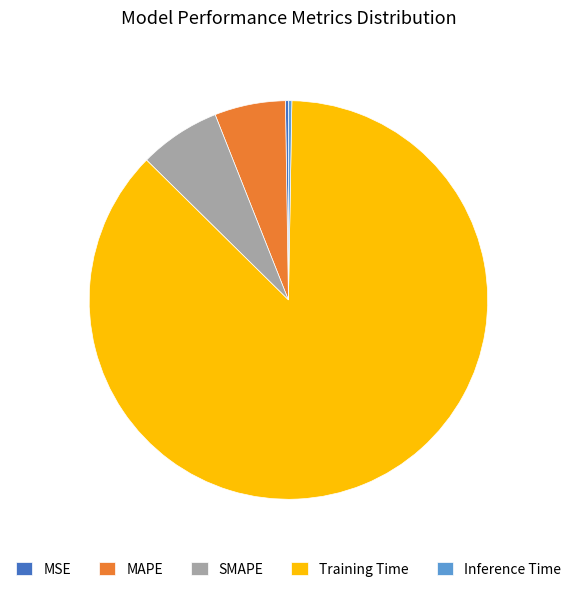

Is it true that SMAPE is 7% of the pie?

True